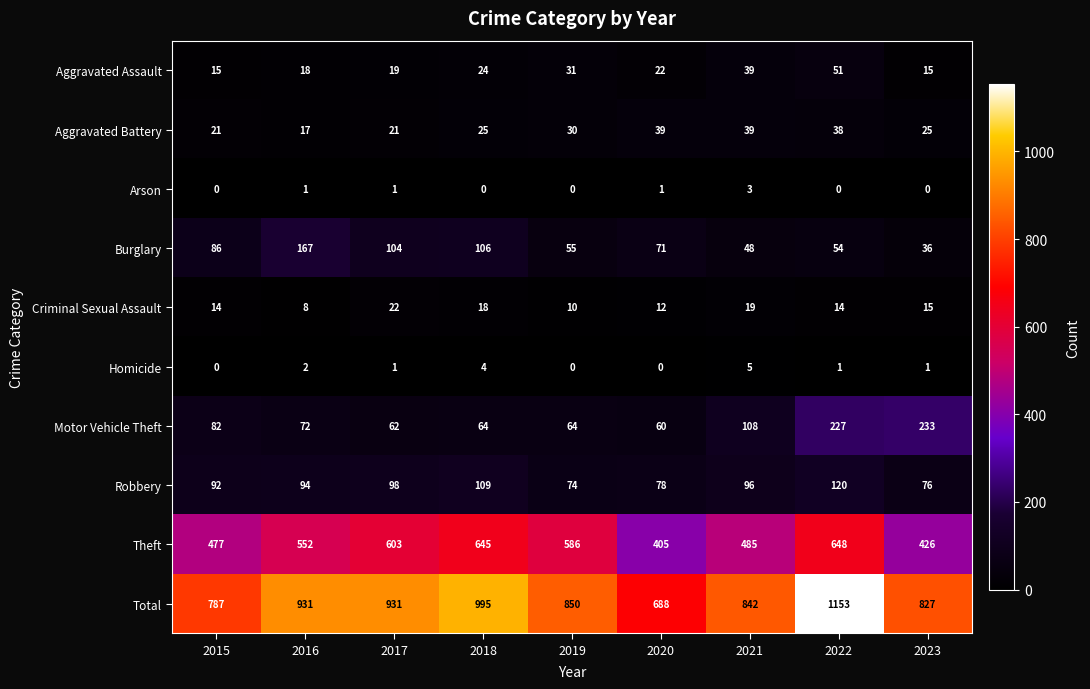

Between 2017 and 2022, which series saw the biggest shift?

Total